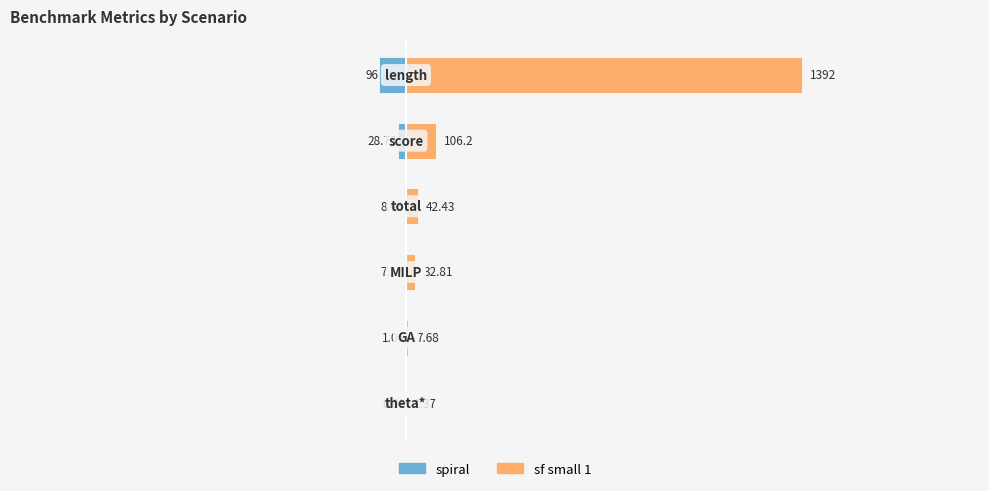

Reading left to right, transcribe all the data shown in this chart.

spiral: -0.0	-1.1	-7.2	-8.5	-28.7	-96.0
sf small 1: 1.4	7.7	32.8	42.4	106.2	1392.0